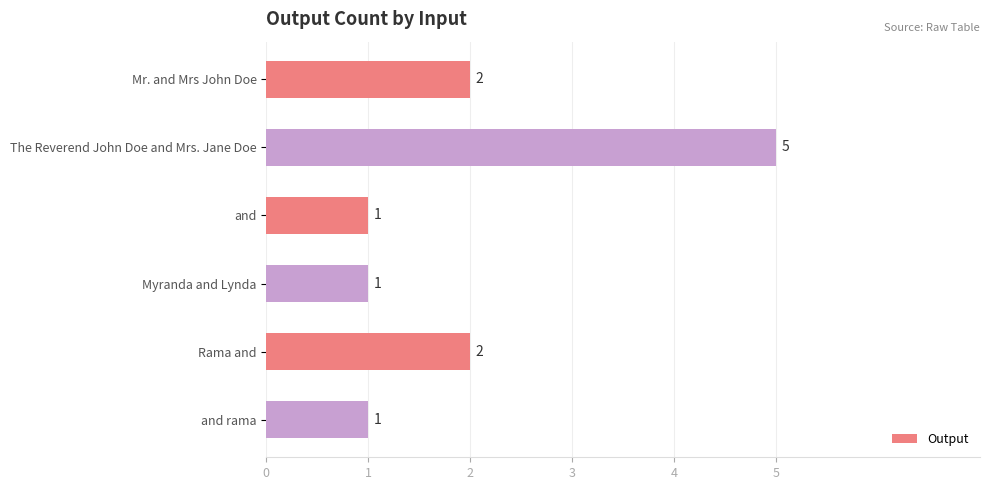

How many bars are there in total?

6